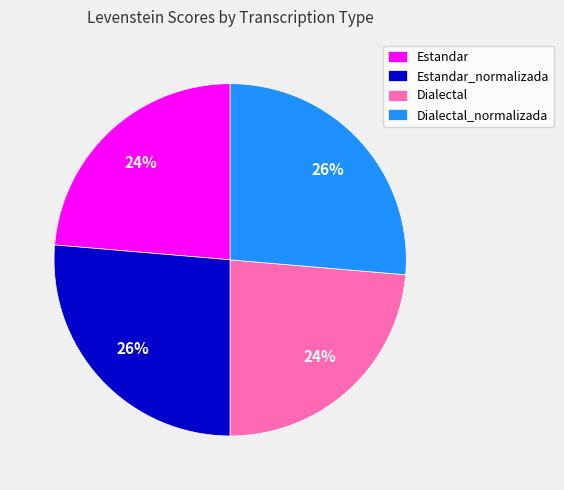

What percentage is the Dialectal slice, to the nearest percent?

24%